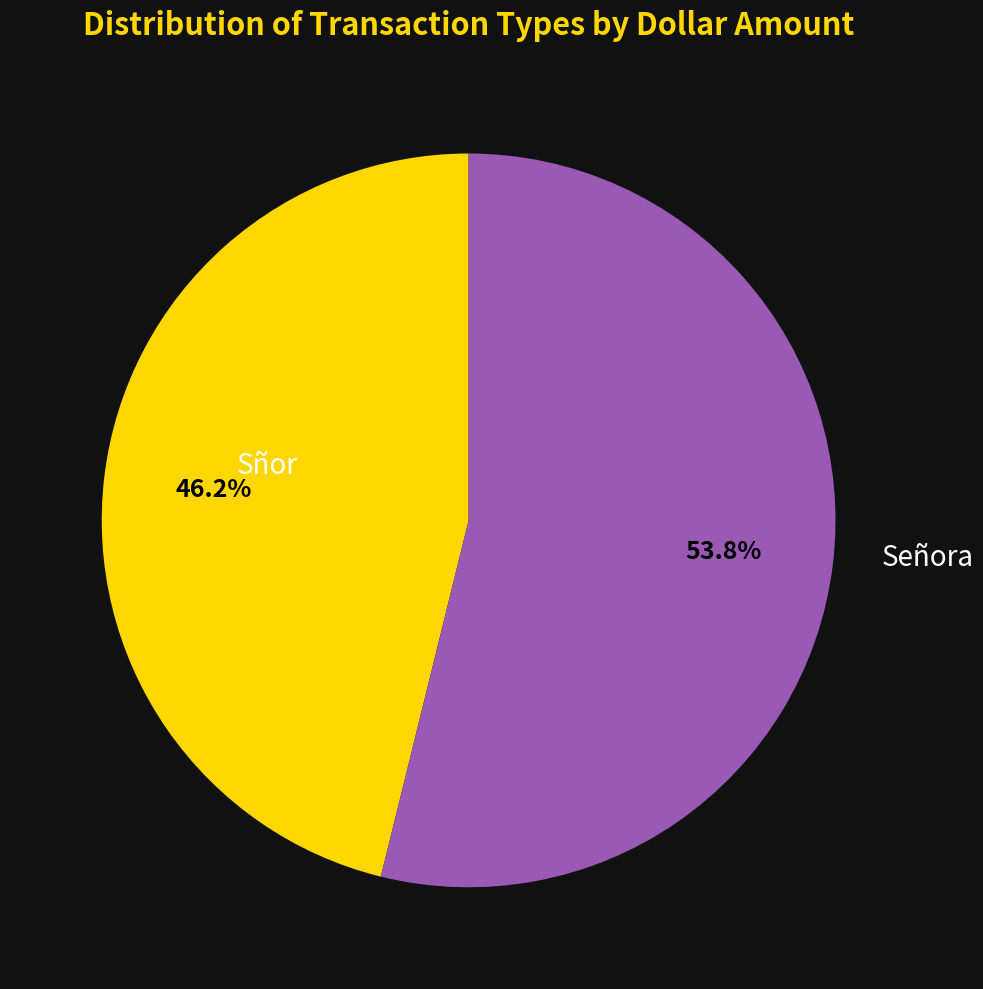

What is the ratio of the value at Sñor to the value at Señora?

0.9